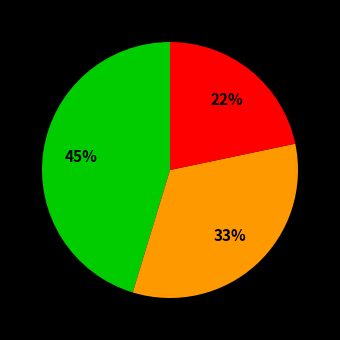

Is there a majority slice in this chart?

No